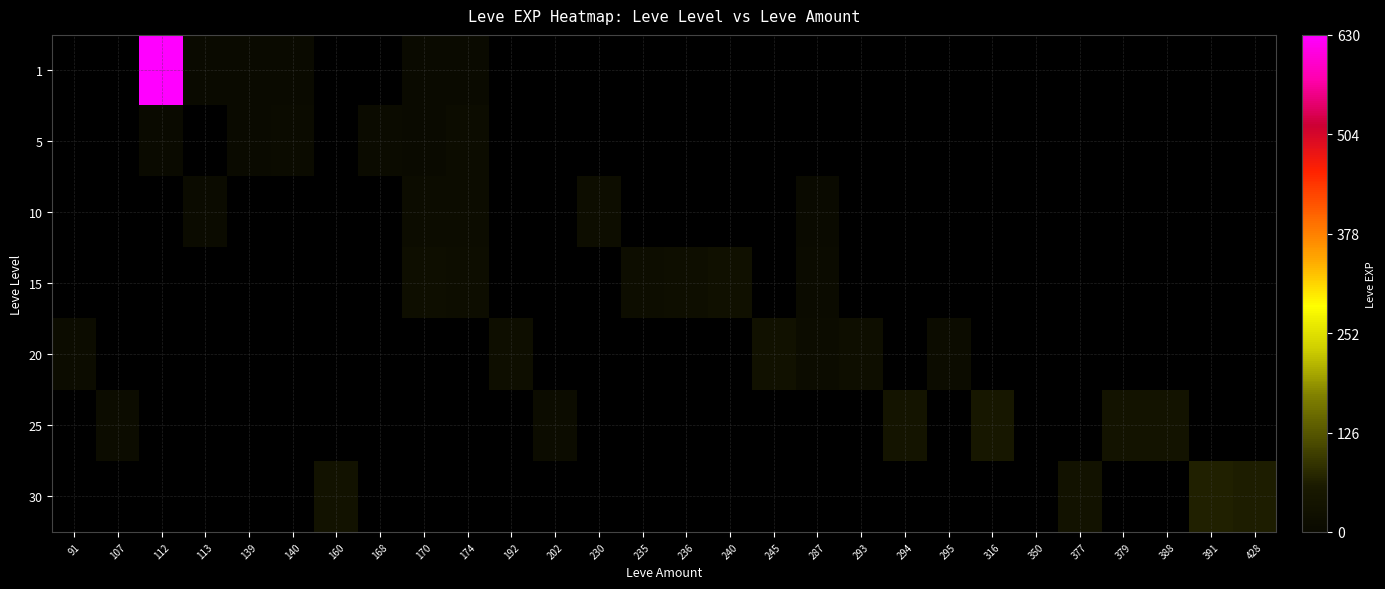

Which has a higher value, 236 or 245?

245